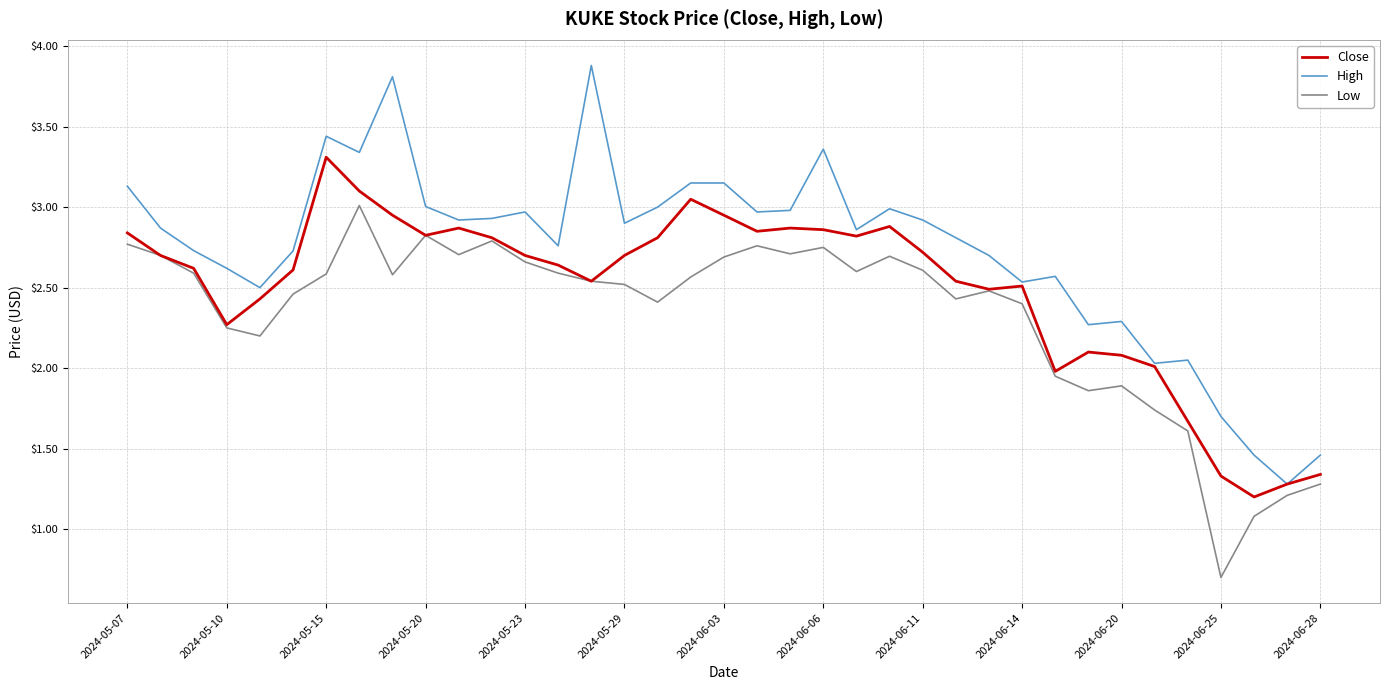

What is the maximum value for High?

3.9